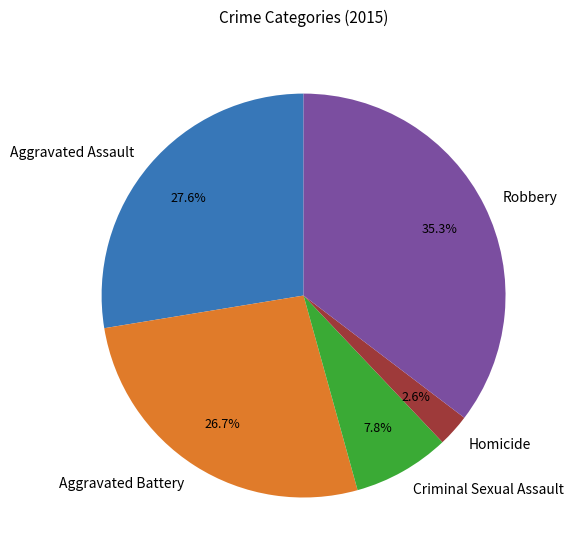

Is Robbery the majority of the pie?

No